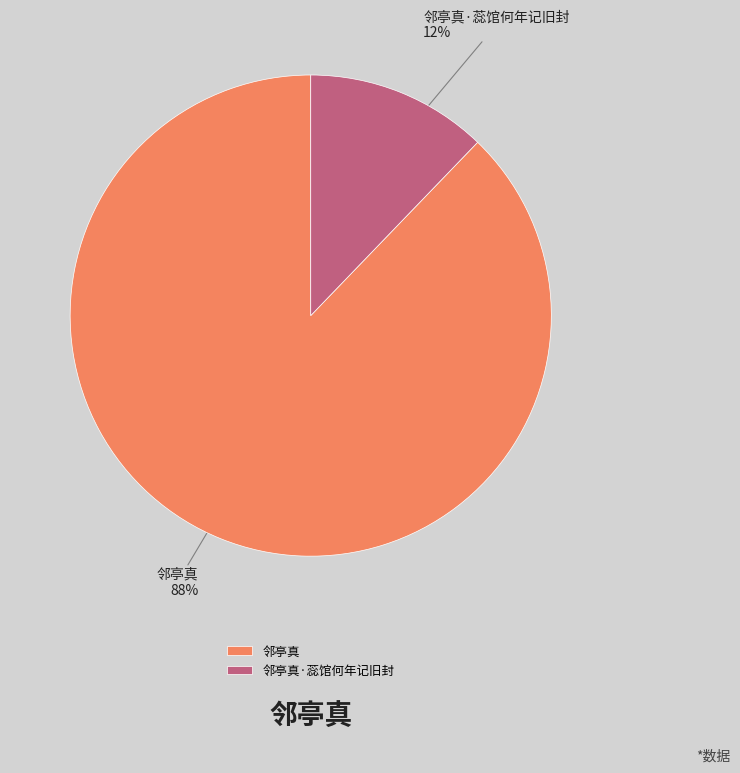

Is the sum of 邻亭真 and 邻亭真·蕊馆何年记旧封 greater than half?

Yes